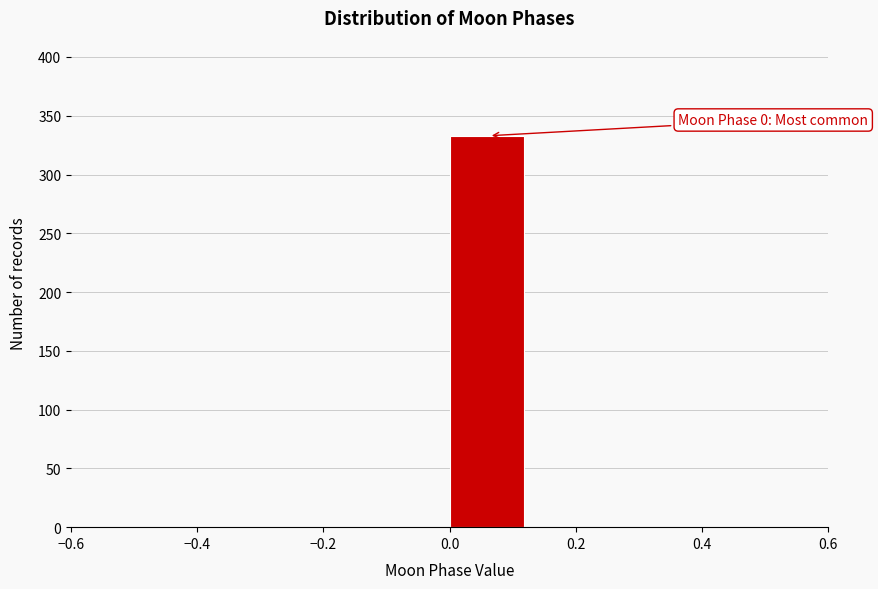

Over which range of the x-axis is the bar tallest?

0.000 to 0.125